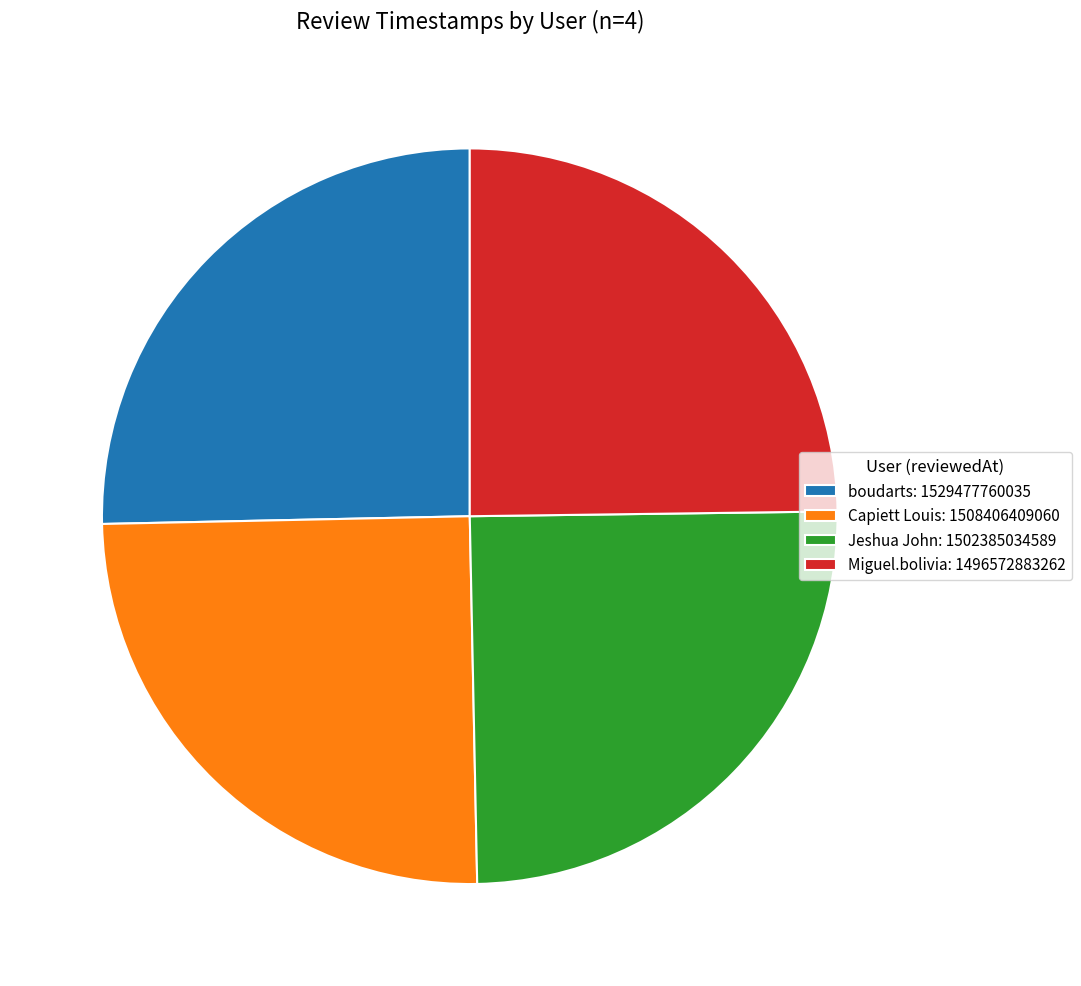

Do boudarts and Miguel.bolivia together represent more than half of the pie?

Yes